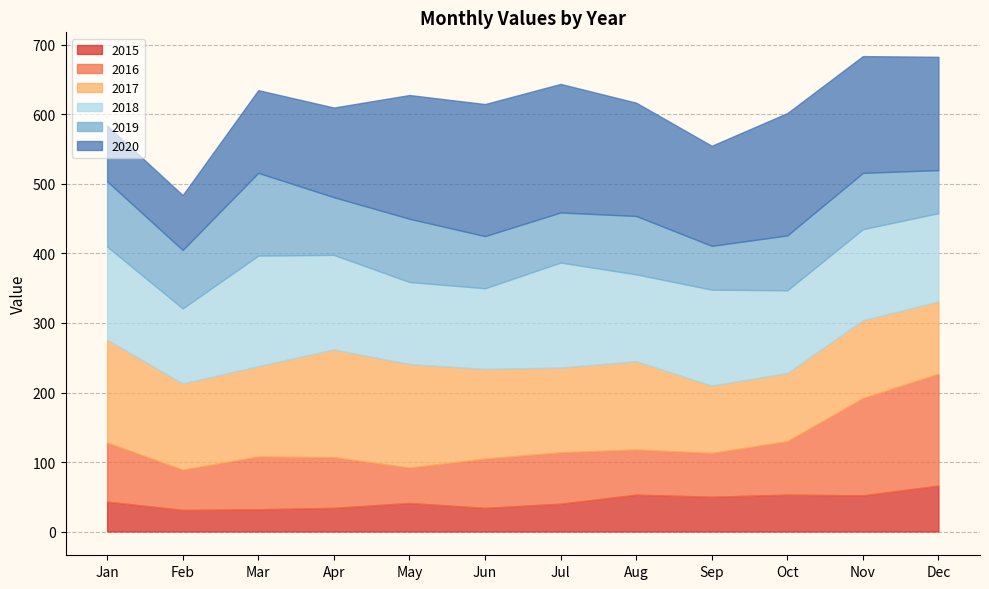

What is the approximate value of 2016 at Dec, to the nearest 5?

160